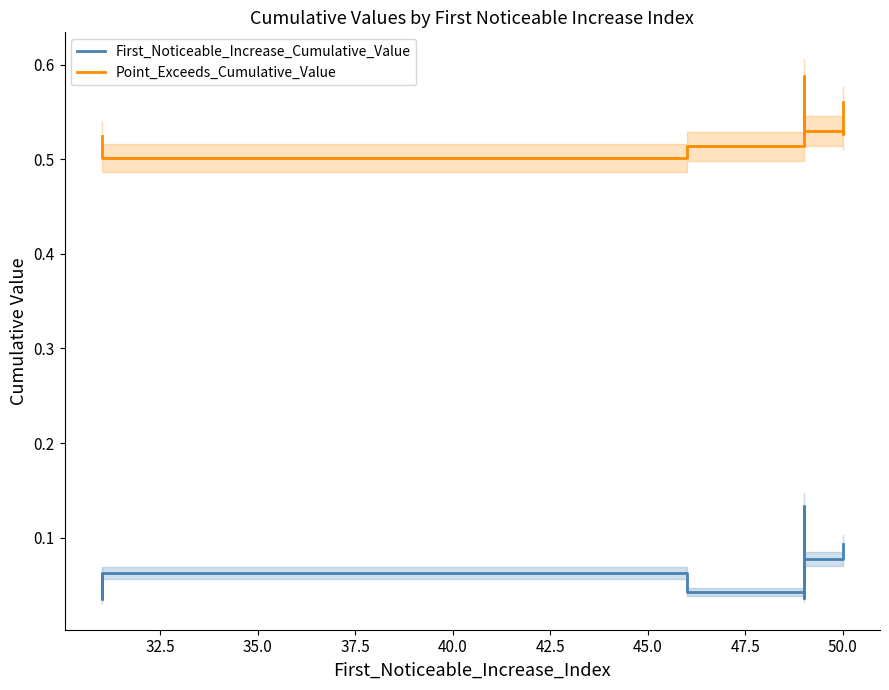

What is the greatest value displayed?

0.6